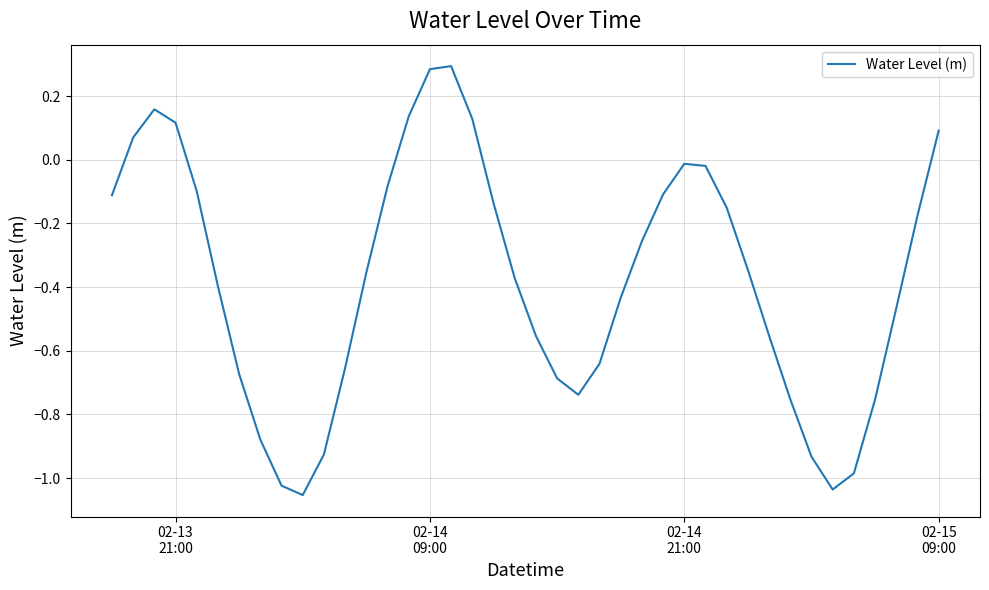

What is the difference between the maximum and minimum values?

1.3